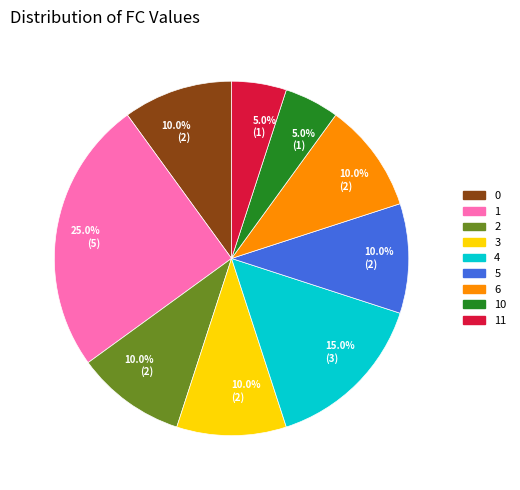

To the nearest percent, what is the combined percentage of 11 and 3?

15%